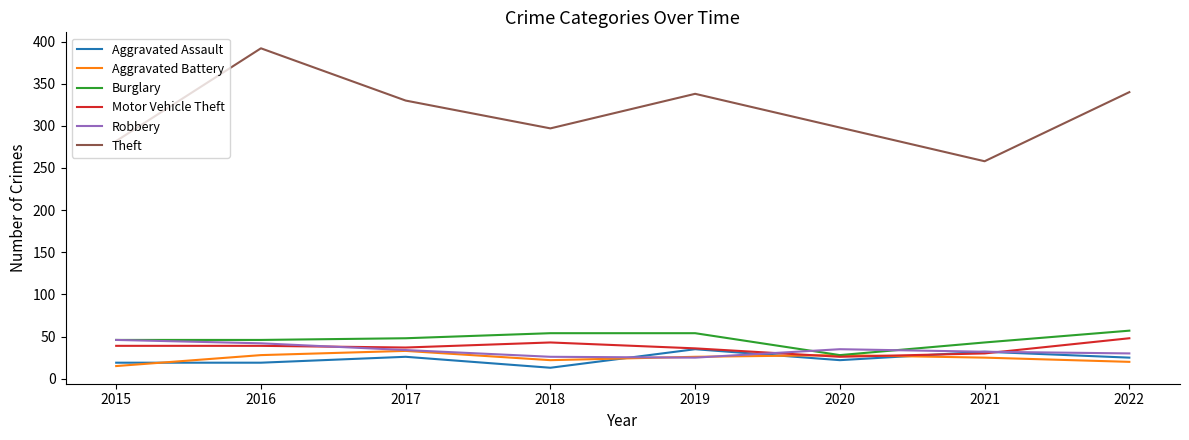

At which label does Theft reach its peak?

2016